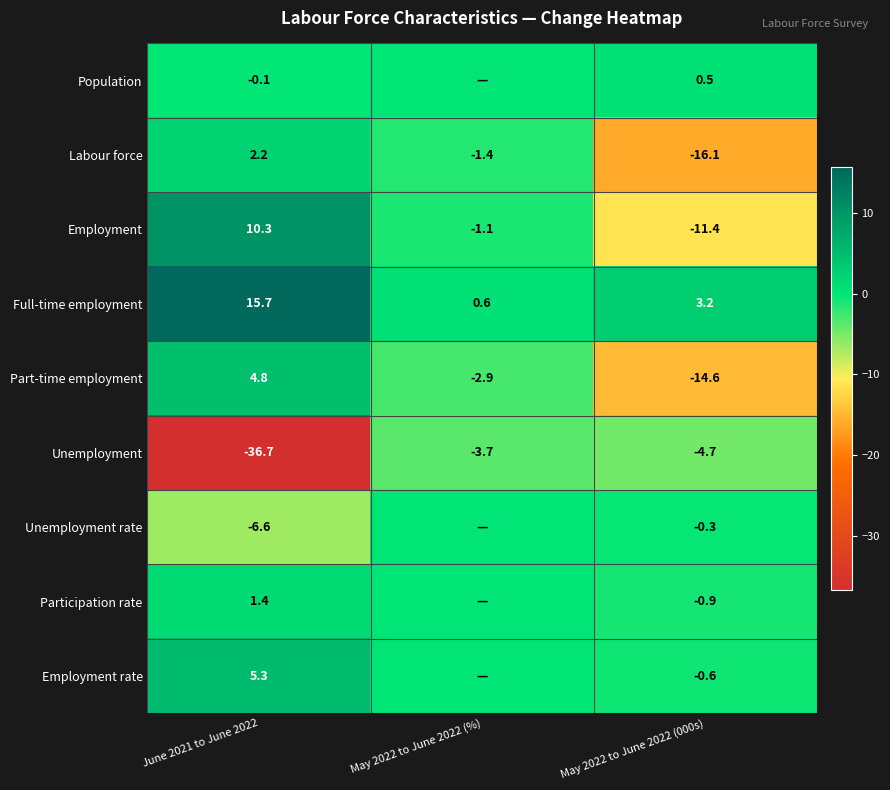

Between June 2021 to June 2022 and May 2022 to June 2022 (%), which is larger?

May 2022 to June 2022 (%)